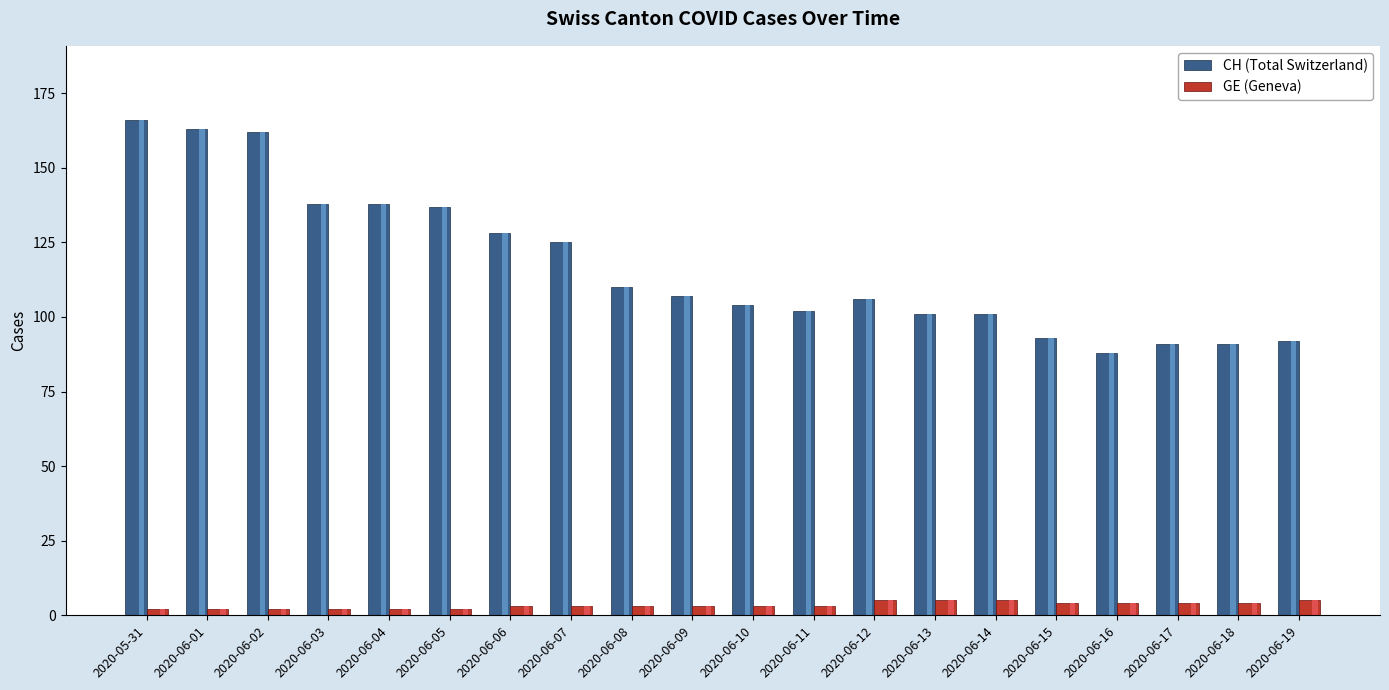

Reading left to right, transcribe all the data shown in this chart.

CH (Total Switzerland): 2020-05-31=166	2020-06-01=163	2020-06-02=162	2020-06-03=138	2020-06-04=138	2020-06-05=137	2020-06-06=128	2020-06-07=125	2020-06-08=110	2020-06-09=107	2020-06-10=104	2020-06-11=102	2020-06-12=106	2020-06-13=101	2020-06-14=101	2020-06-15=93	2020-06-16=88	2020-06-17=91	2020-06-18=91	2020-06-19=92
GE (Geneva): 2020-05-31=2	2020-06-01=2	2020-06-02=2	2020-06-03=2	2020-06-04=2	2020-06-05=2	2020-06-06=3	2020-06-07=3	2020-06-08=3	2020-06-09=3	2020-06-10=3	2020-06-11=3	2020-06-12=5	2020-06-13=5	2020-06-14=5	2020-06-15=4	2020-06-16=4	2020-06-17=4	2020-06-18=4	2020-06-19=5